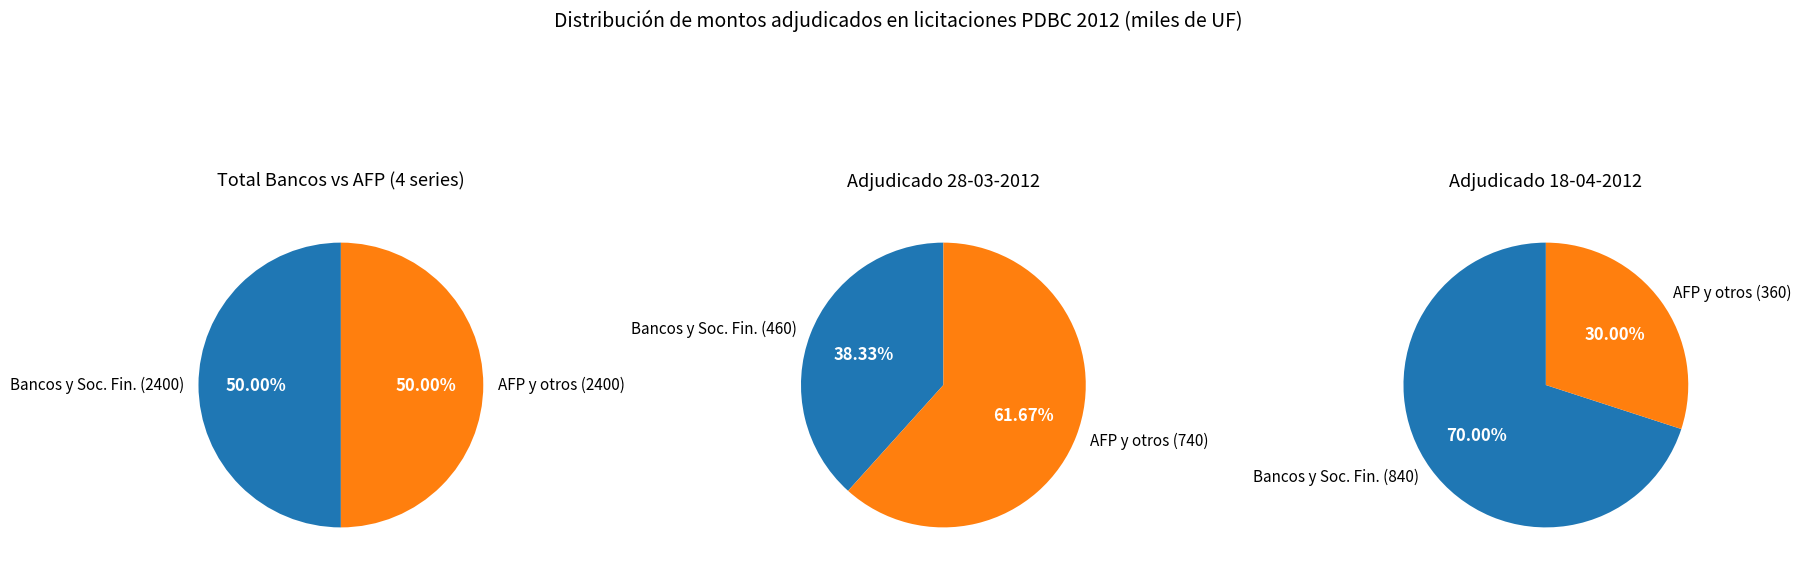

Does any single category account for the majority?

No